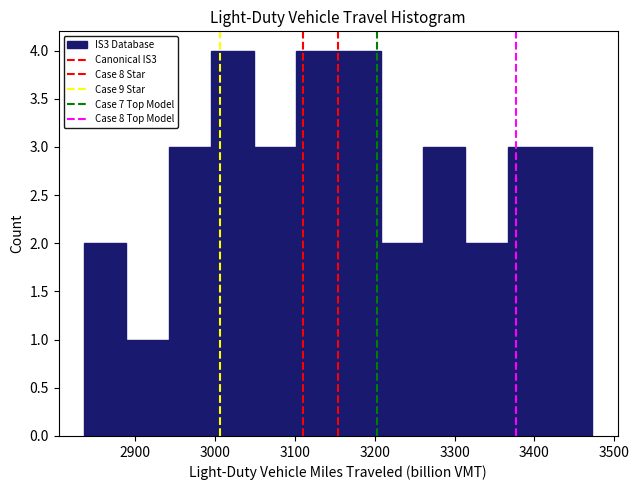

Reading left to right, transcribe this chart: for each bar, give the range it covers on the x-axis and its height. Neither the bar edges nor the heights are printed on the chart, so give them approximately, as read against the axes.

2840 to 2890: 2
2890 to 2940: 1
2940 to 3000: 3
3000 to 3050: 4
3050 to 3100: 3
3100 to 3150: 4
3150 to 3210: 4
3210 to 3260: 2
3260 to 3310: 3
3310 to 3370: 2
3370 to 3420: 3
3420 to 3470: 3